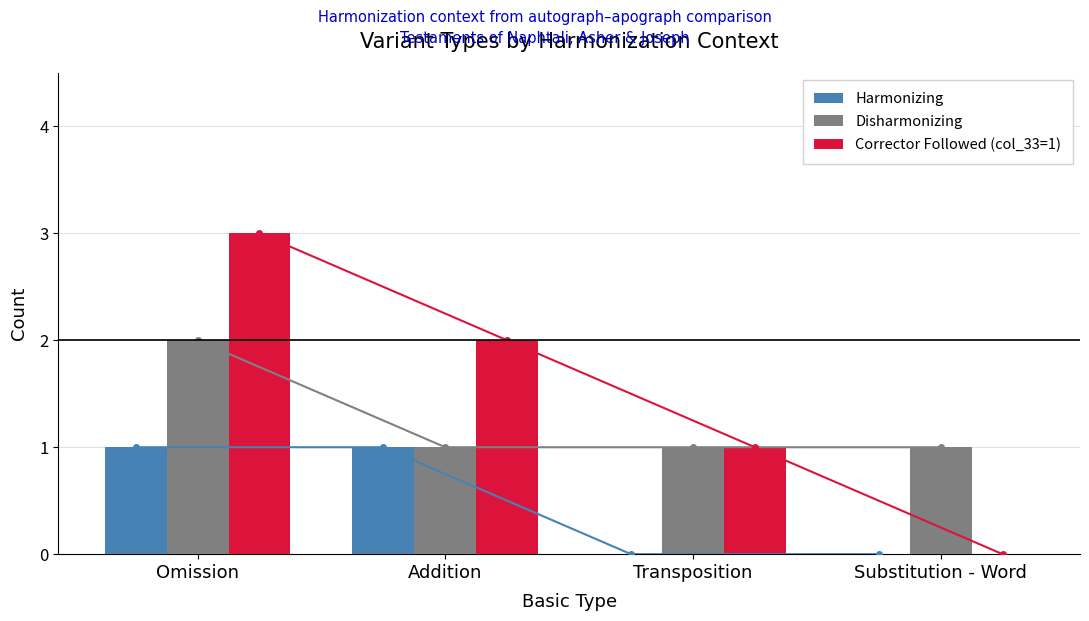

Reading left to right, extract all data points from this chart.

Harmonizing: Omission=1	Addition=1	Transposition=0	Substitution - Word=0
Disharmonizing: Omission=2	Addition=1	Transposition=1	Substitution - Word=1
Corrector Followed (col_33=1): Omission=3	Addition=2	Transposition=1	Substitution - Word=0